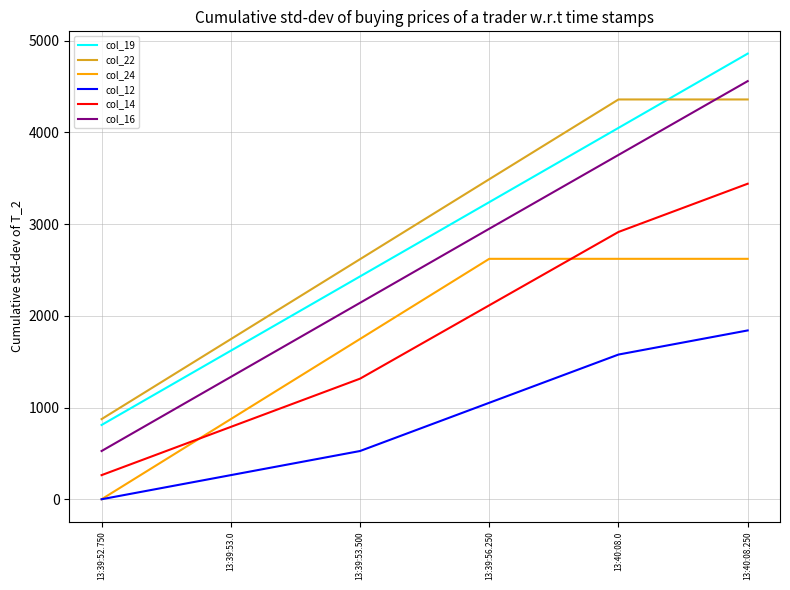

Read the col_19 value at 13:39:52.750, to the nearest 50.

800